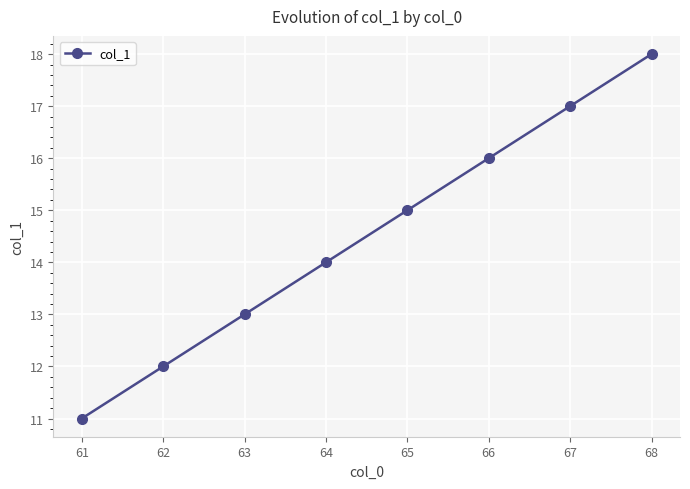

Reading right to left, list all the values displayed in this chart.

68=18	67=17	66=16	65=15	64=14	63=13	62=12	61=11